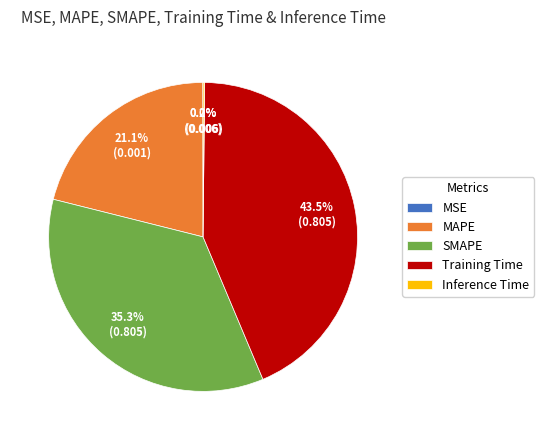

Between MAPE and Training Time, which is larger?

Training Time